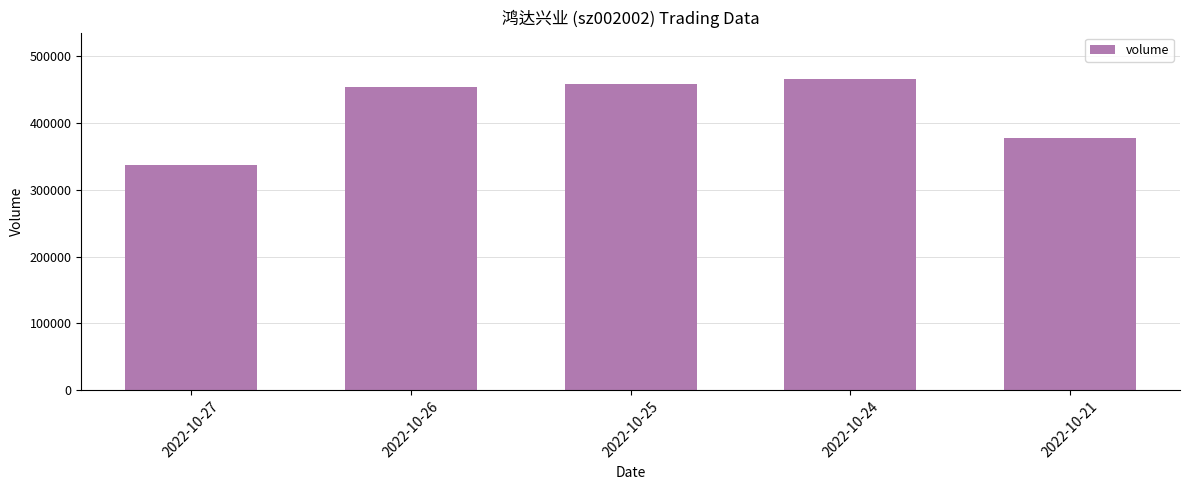

What is the approximate value at 2022-10-24, to the nearest 10?

465350